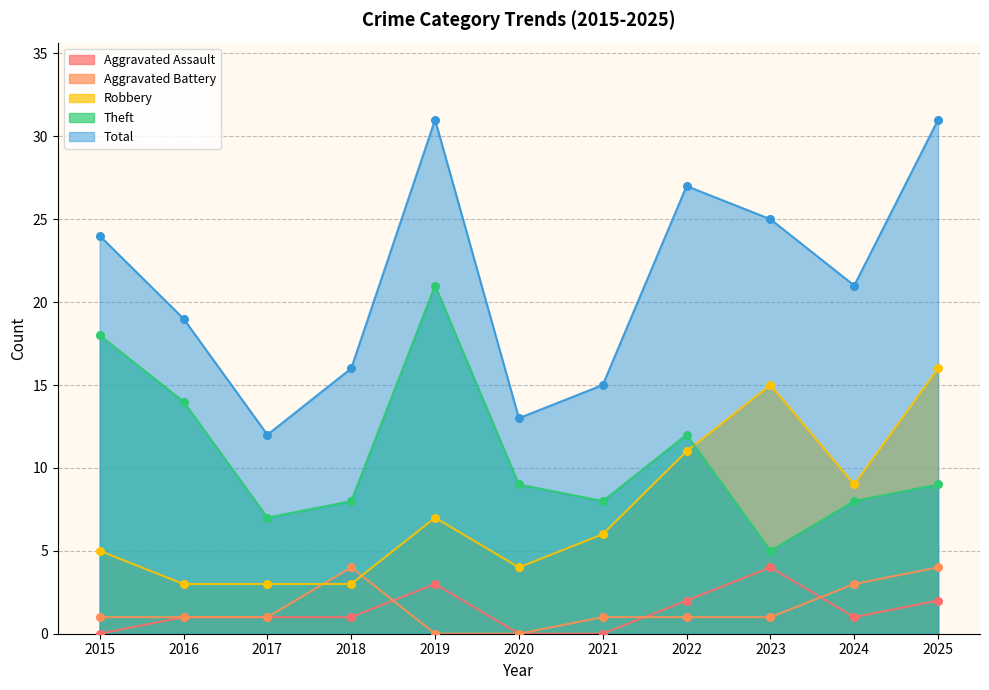

What is the total value across all series at 2015?

48